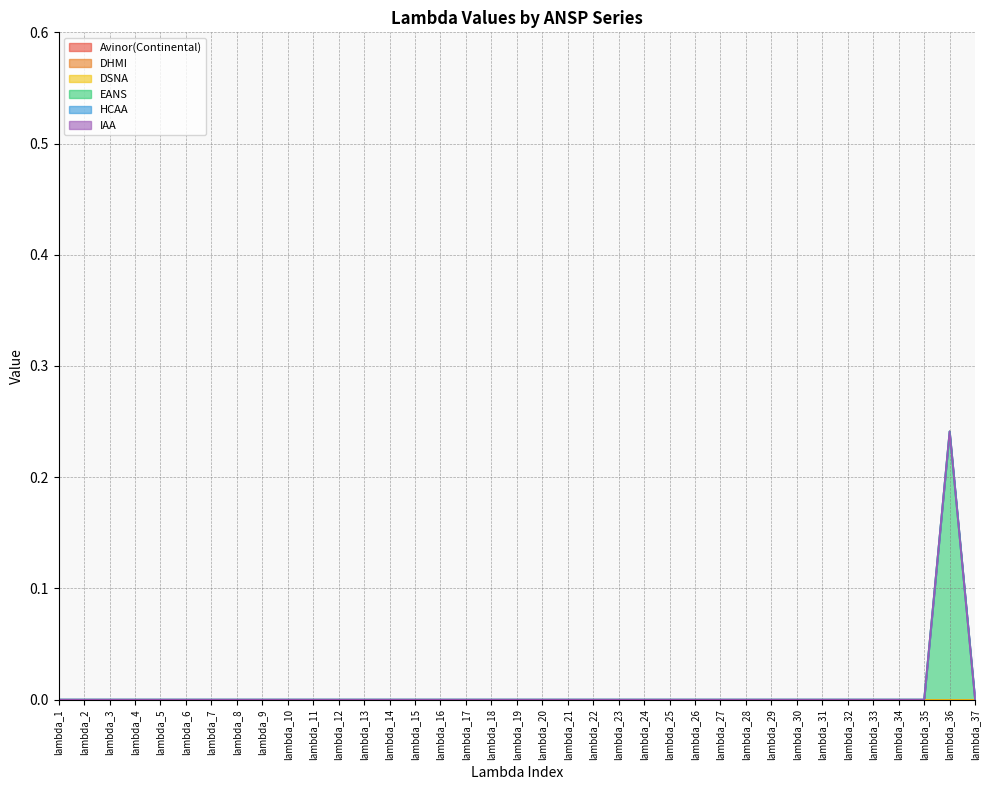

How many distinct data groups are displayed?

6